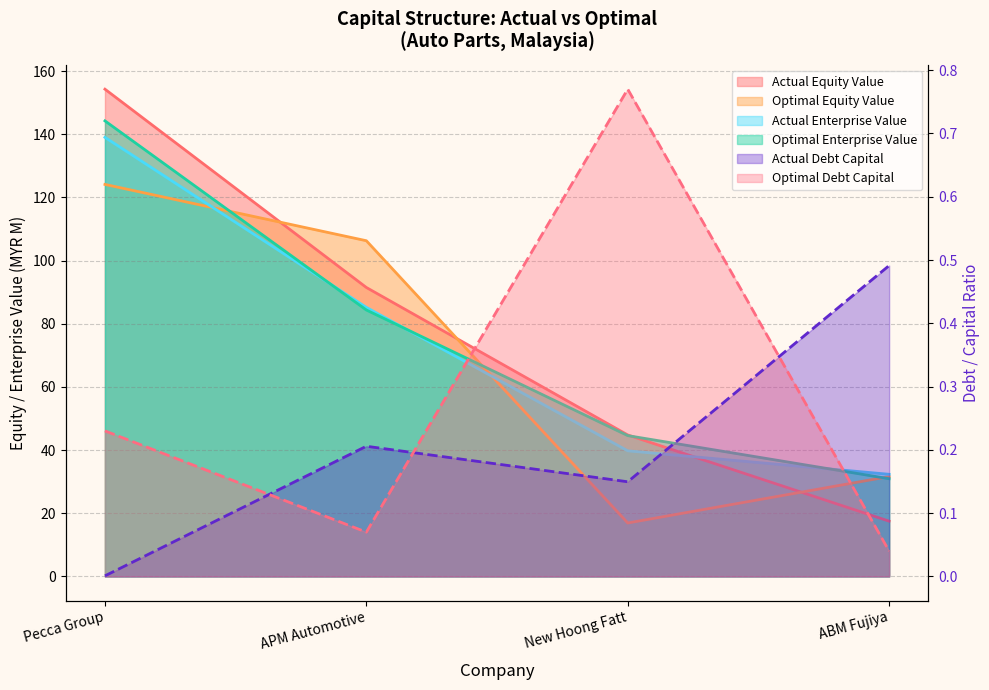

What is the total value across all series at ABM Fujiya?

112.9